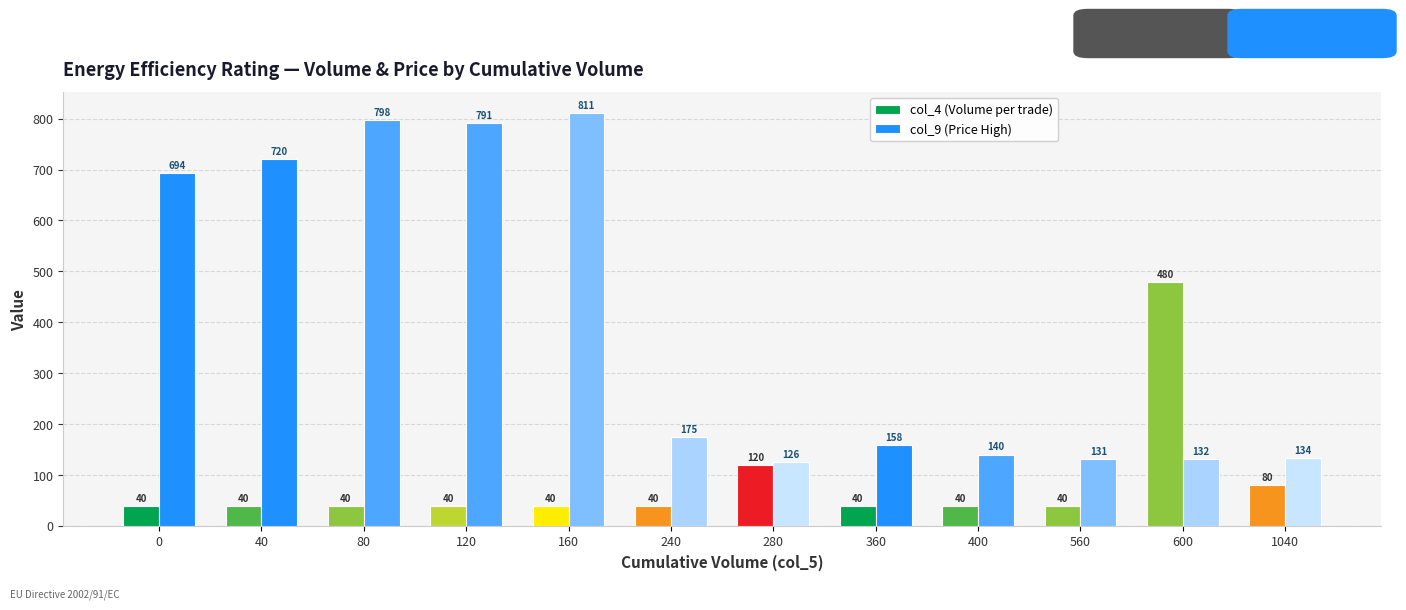

What is the minimum value for col_4 (Volume per trade)?

40.0